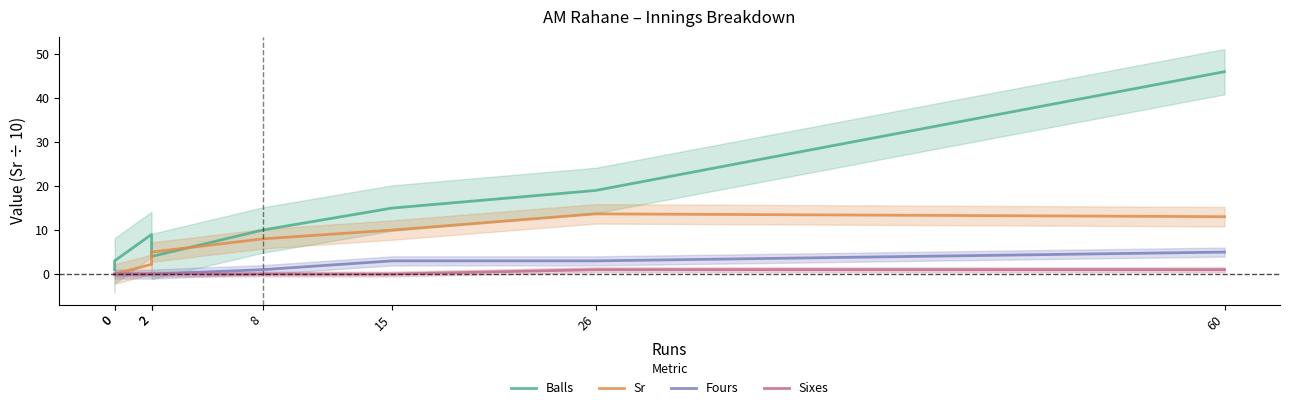

Is it true that Fours equals 2.6 at 2?

False